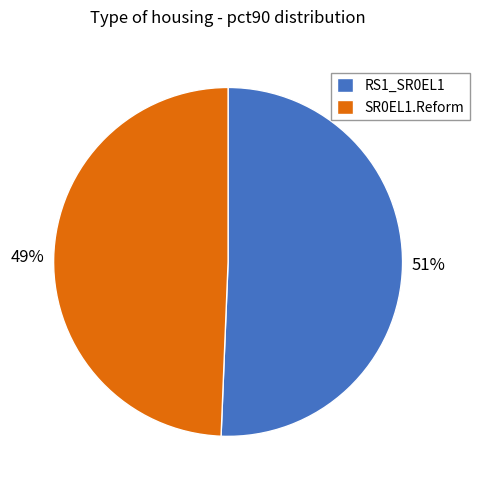

Is there any slice that represents more than half of the pie?

Yes